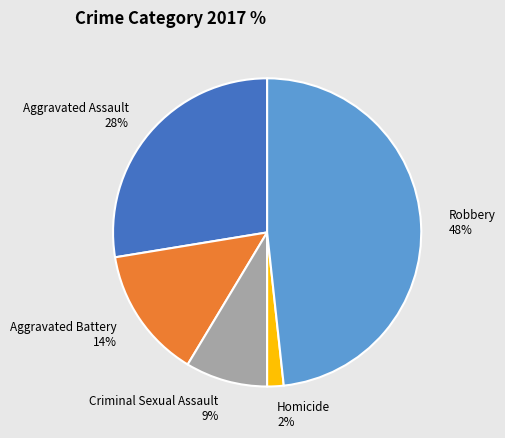

Rank the categories by value from highest to lowest.

Robbery, Aggravated Assault, Aggravated Battery, Criminal Sexual Assault, Homicide